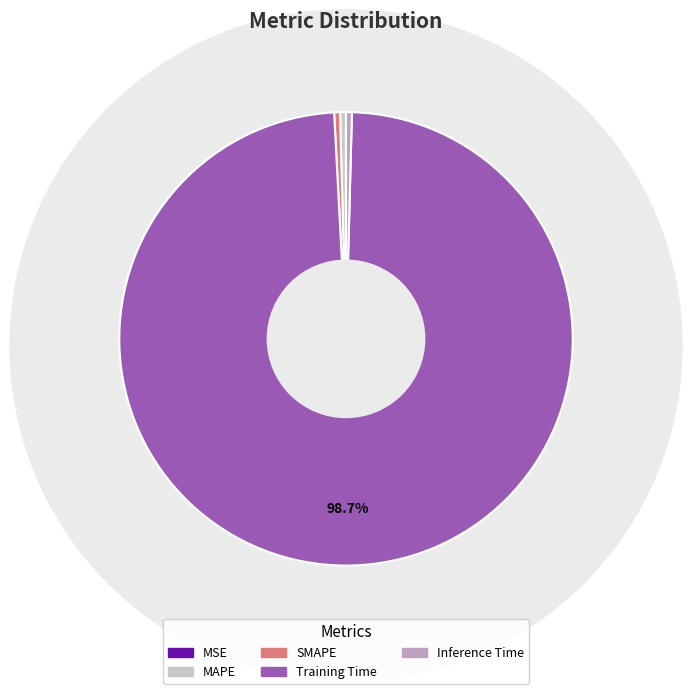

Is it true that Training Time is 99% of the pie?

True